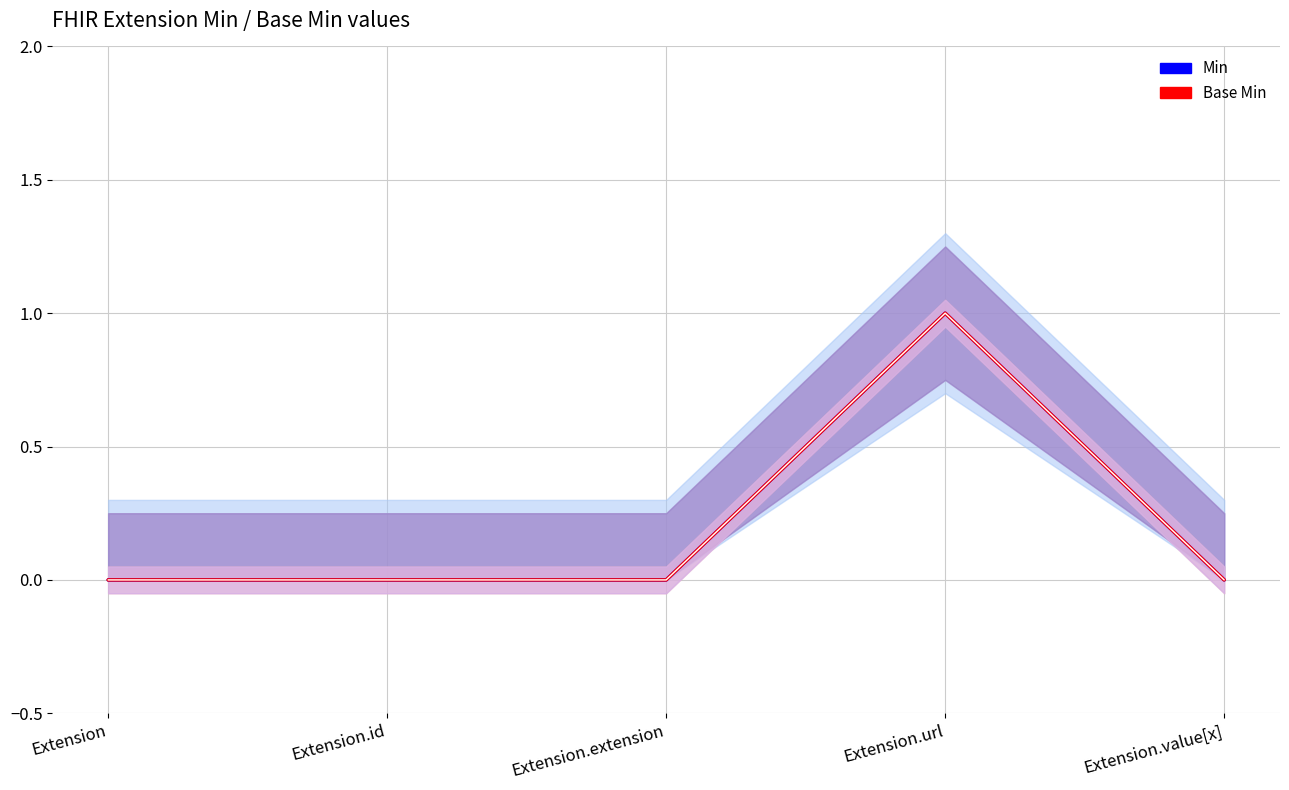

Rank the series by their maximum value, from highest to lowest.

Min, Base Min